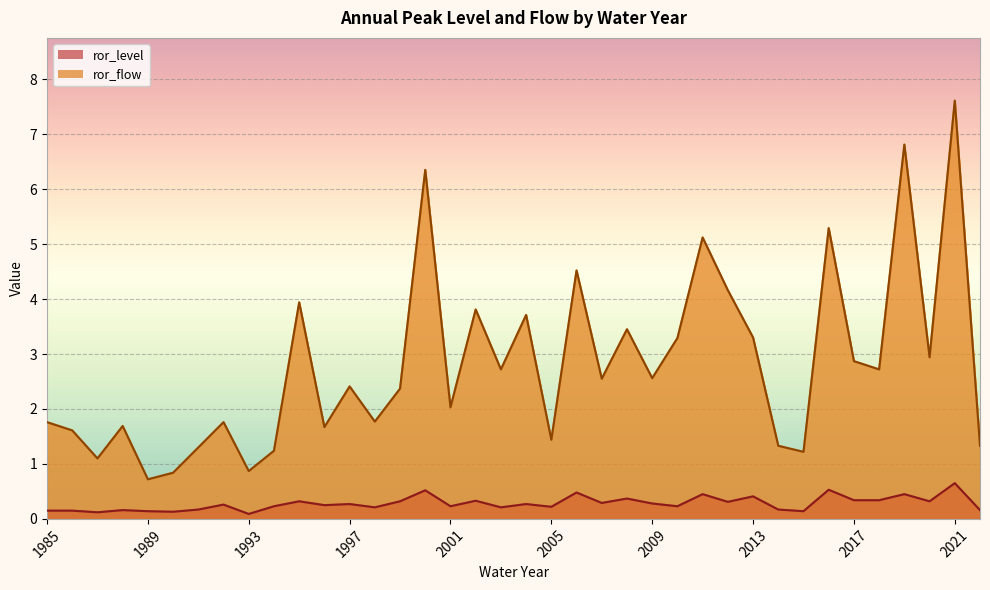

What is the difference between the maximum and minimum values in the ror_flow series?

6.9